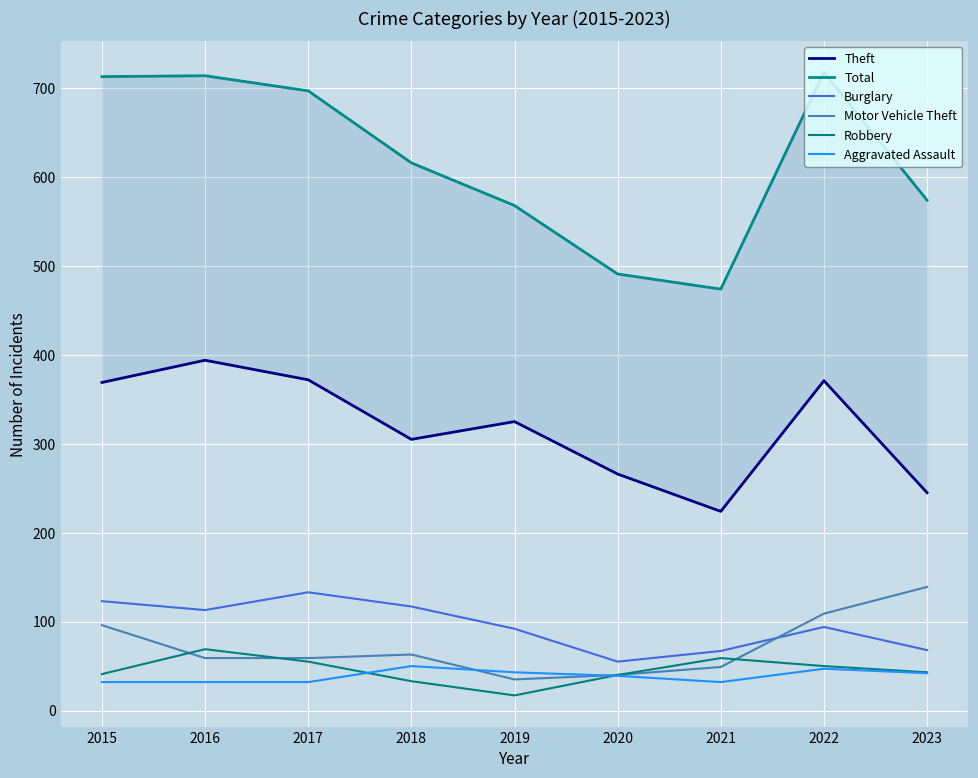

Count the number of categories in the chart.

9